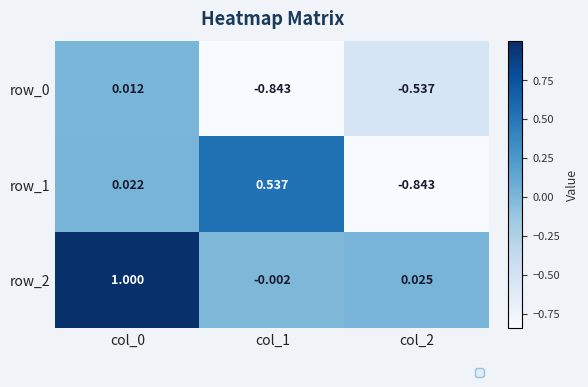

Is the value of row_0 at col_2 greater than the value of row_1 at col_2?

Yes